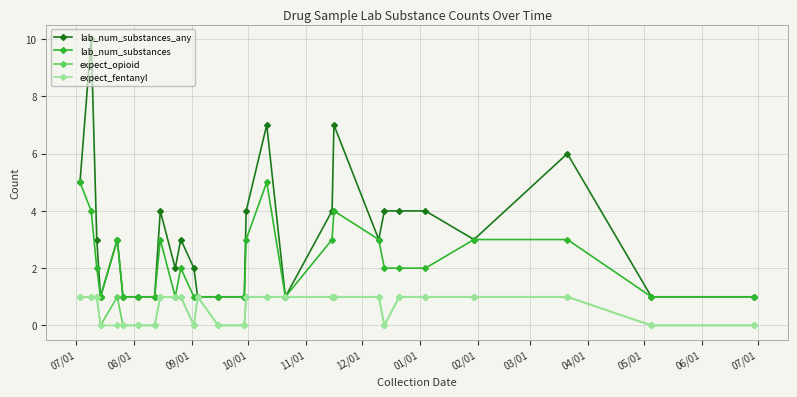

Which series has the largest total across all categories?

lab_num_substances_any